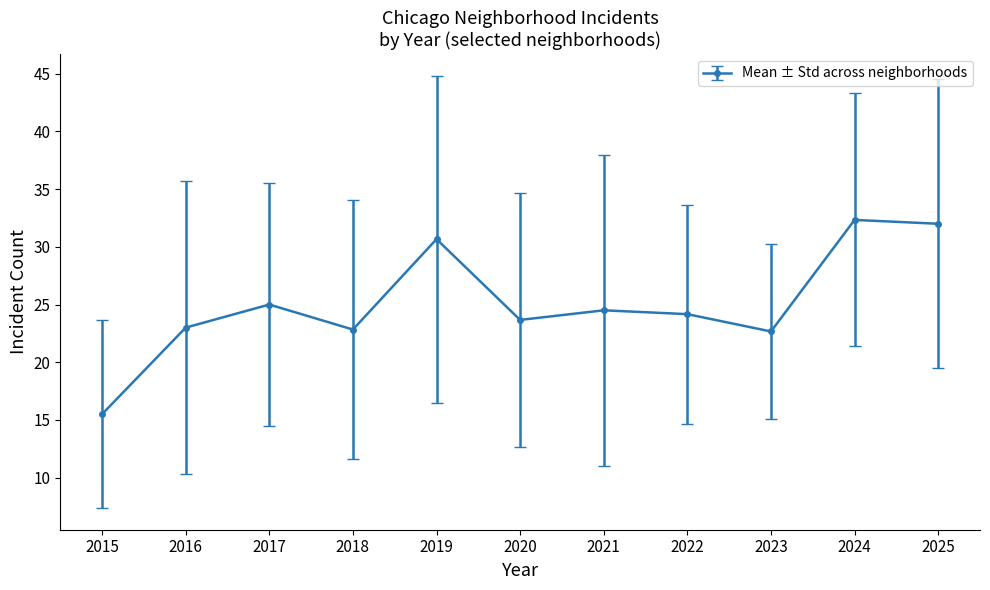

At which category does the data reach its first local peak?

2017